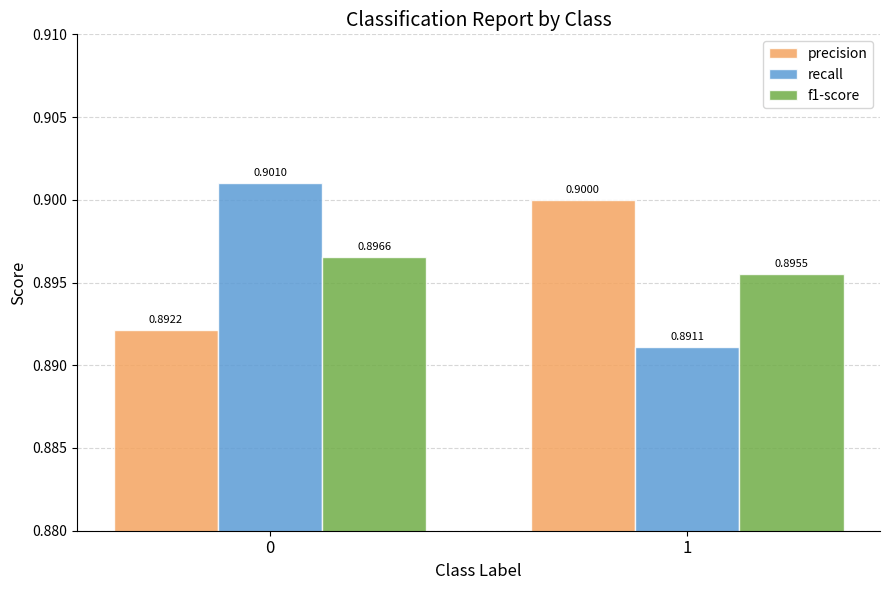

Which label corresponds to the smallest value in the chart?

1